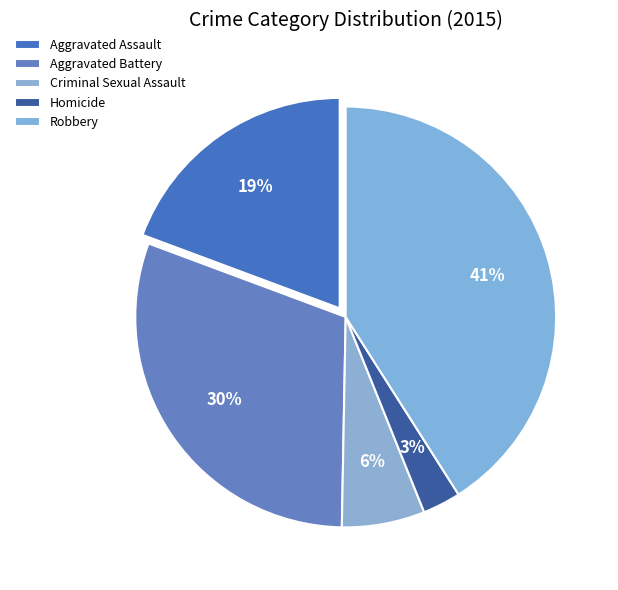

Which slice is the largest?

Robbery